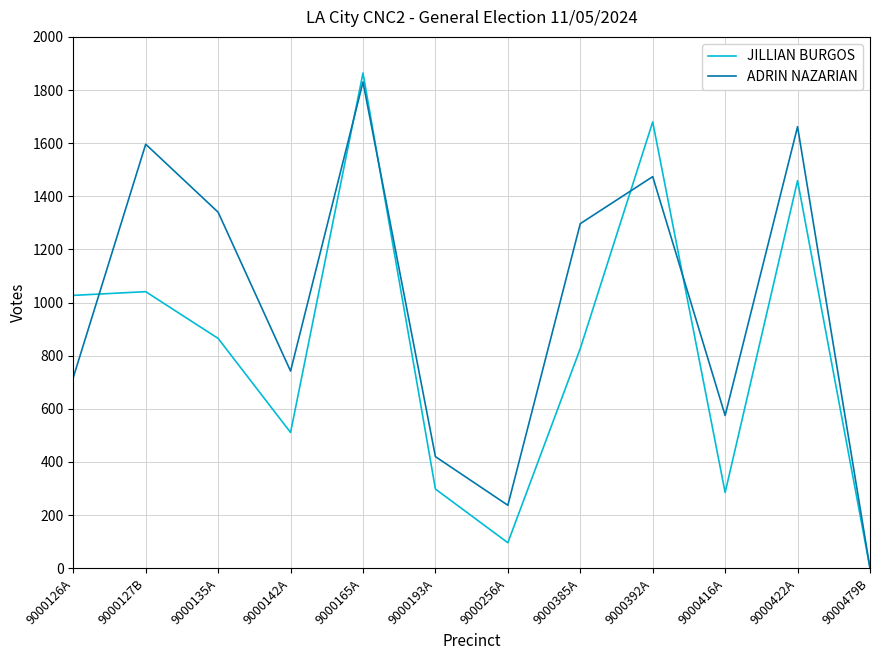

At 9000165A, list the series in order from largest to smallest.

JILLIAN BURGOS, ADRIN NAZARIAN